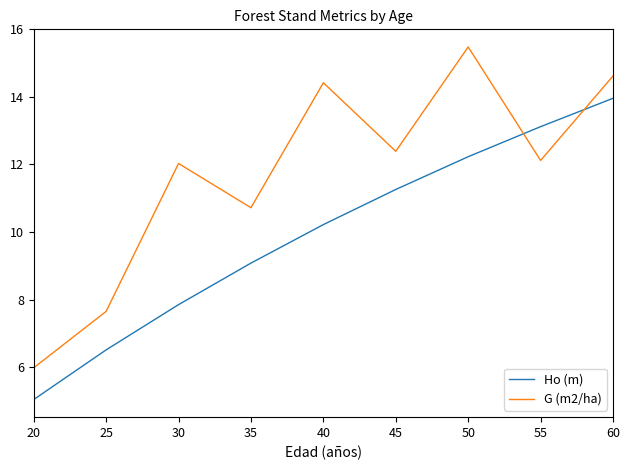

At which label does Ho (m) reach its minimum?

20